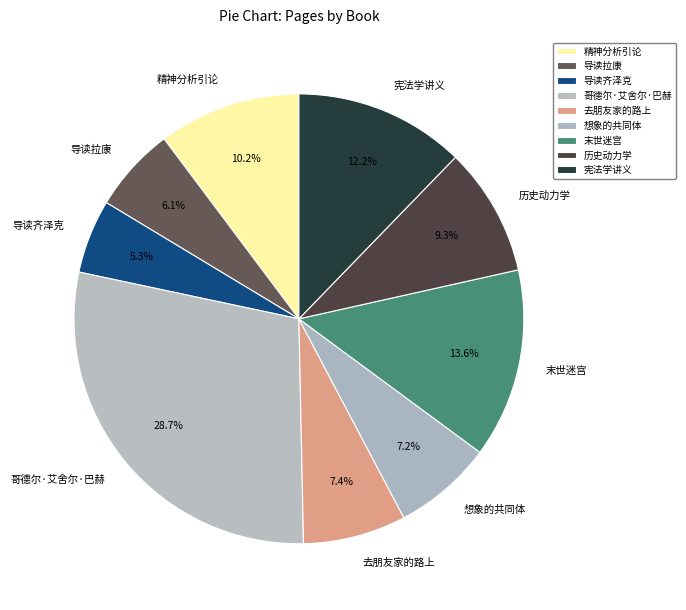

Is there a majority slice in this chart?

No